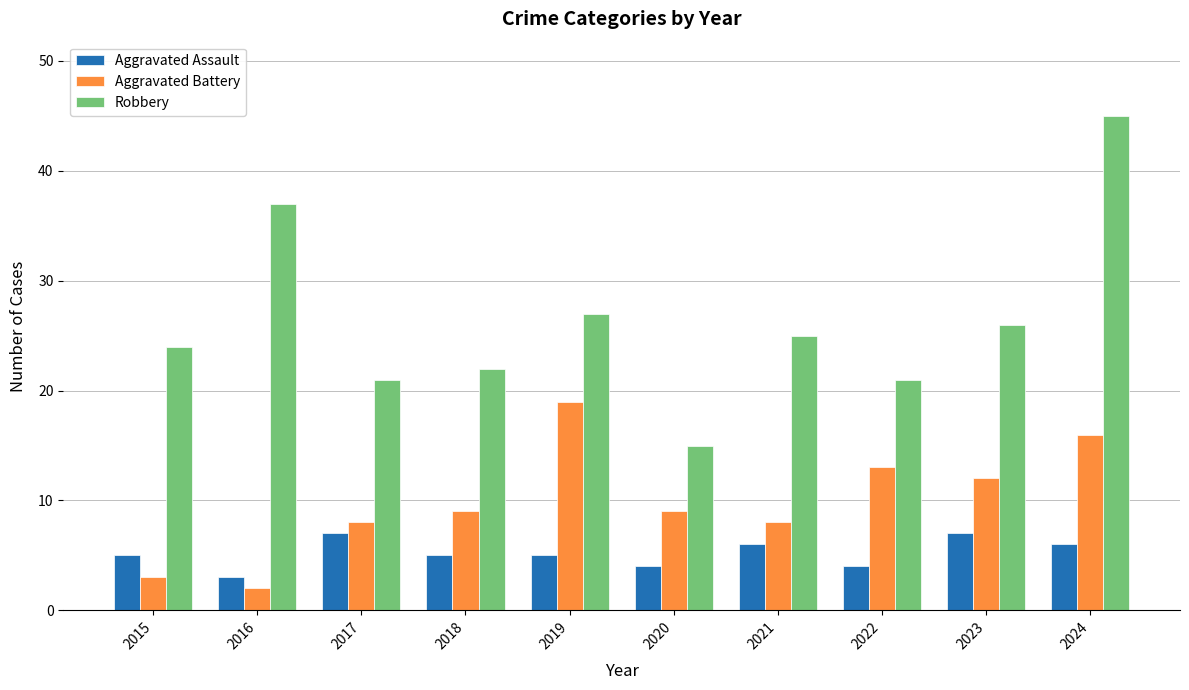

What is the difference between the Aggravated Battery values at 2021 and 2018?

1